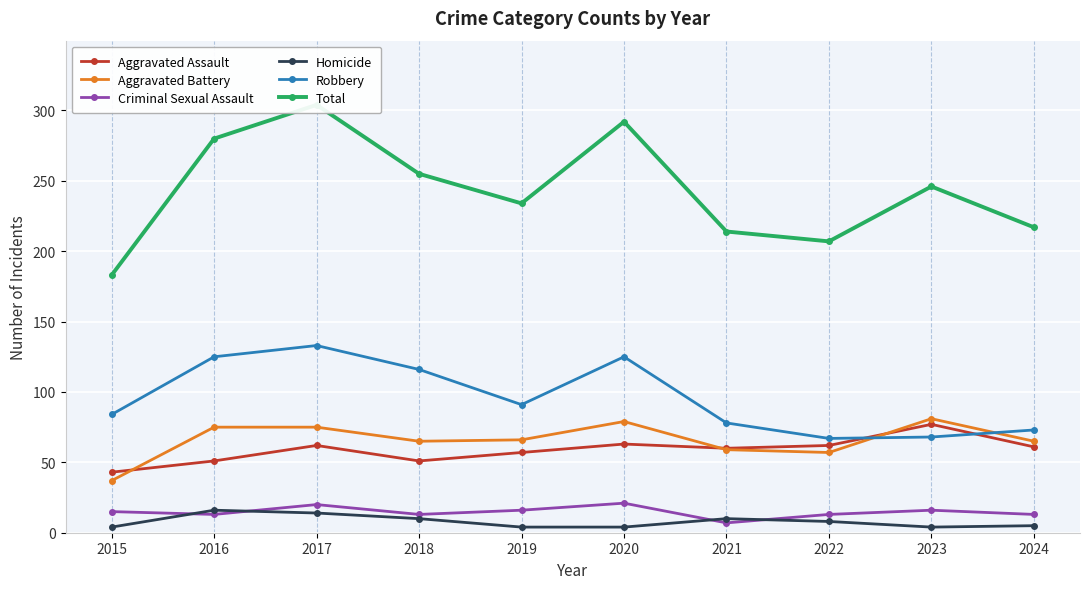

What value does the Criminal Sexual Assault series have at 2022, to the nearest 5?

15